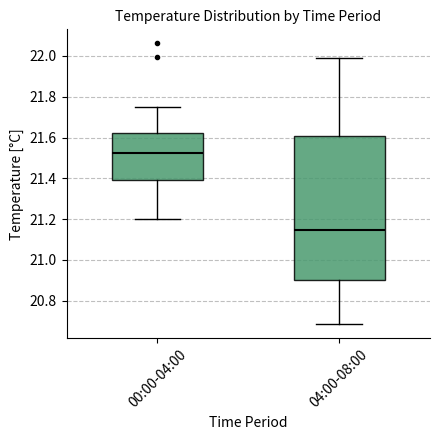

Reading left to right, transcribe this box plot: for each box, give where its median line is, the range the box spans, and where its two whiskers end, as read against the y-axis. The values are not printed on the chart, so give them approximately, as read against the axis.

00:00-04:00: median 21.52, box 21.40 to 21.62, whiskers 21.20 to 21.76
04:00-08:00: median 21.14, box 20.90 to 21.60, whiskers 20.68 to 21.98